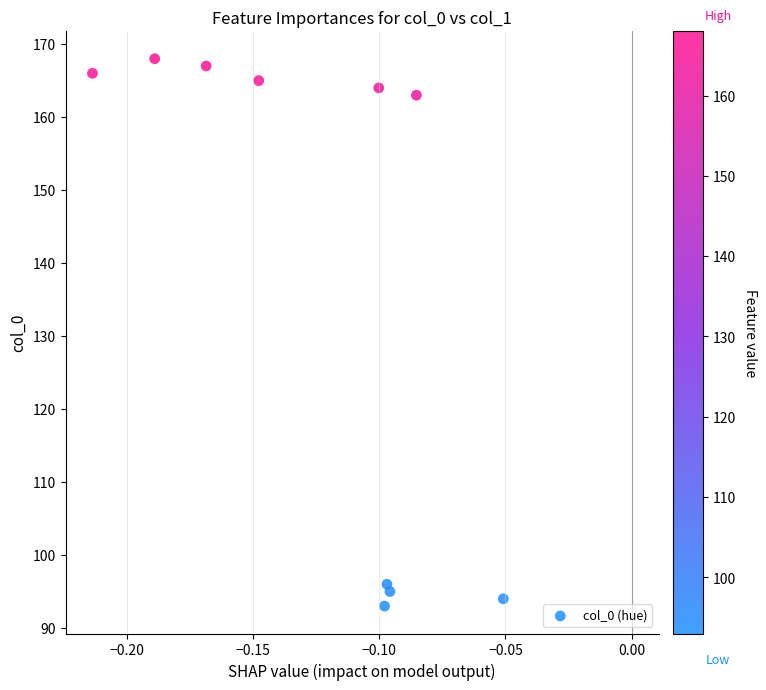

What Y value in the scatter plot is closest to 130?

163